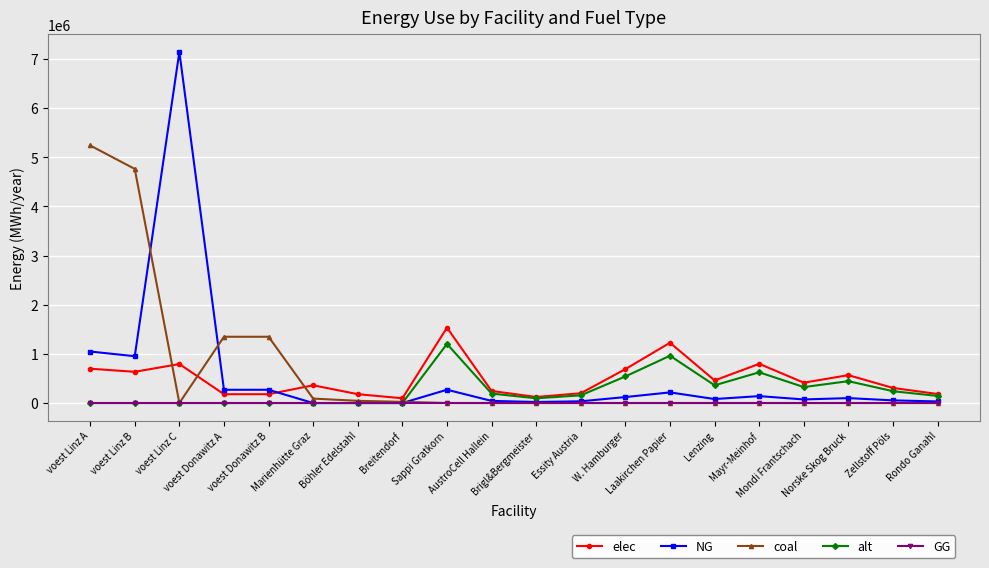

What is the maximum value for coal?

5240998.0